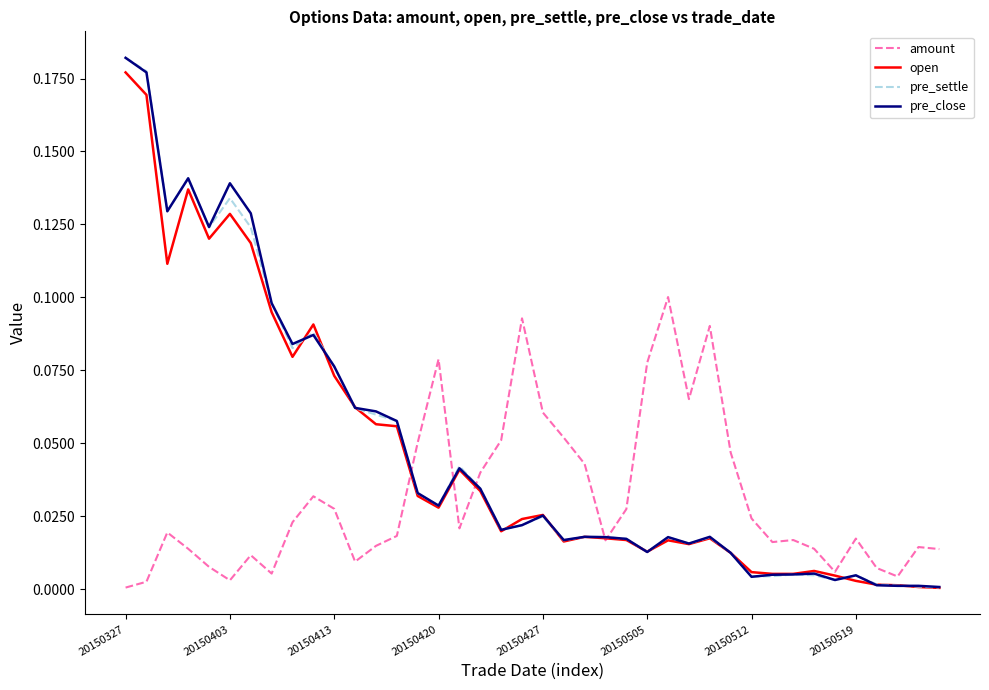

Between which two adjacent categories do open and pre_settle first intersect?

8 and 9